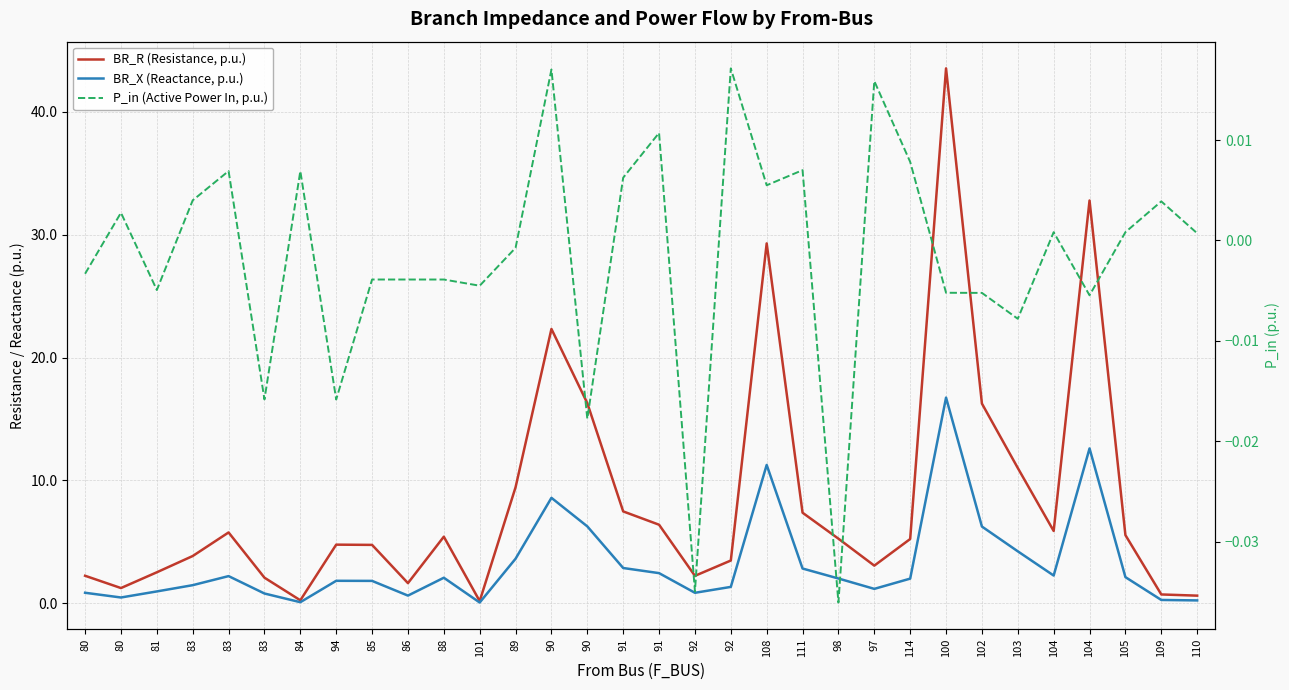

What is the average value of the BR_X (Reactance, p.u.) series?

3.2